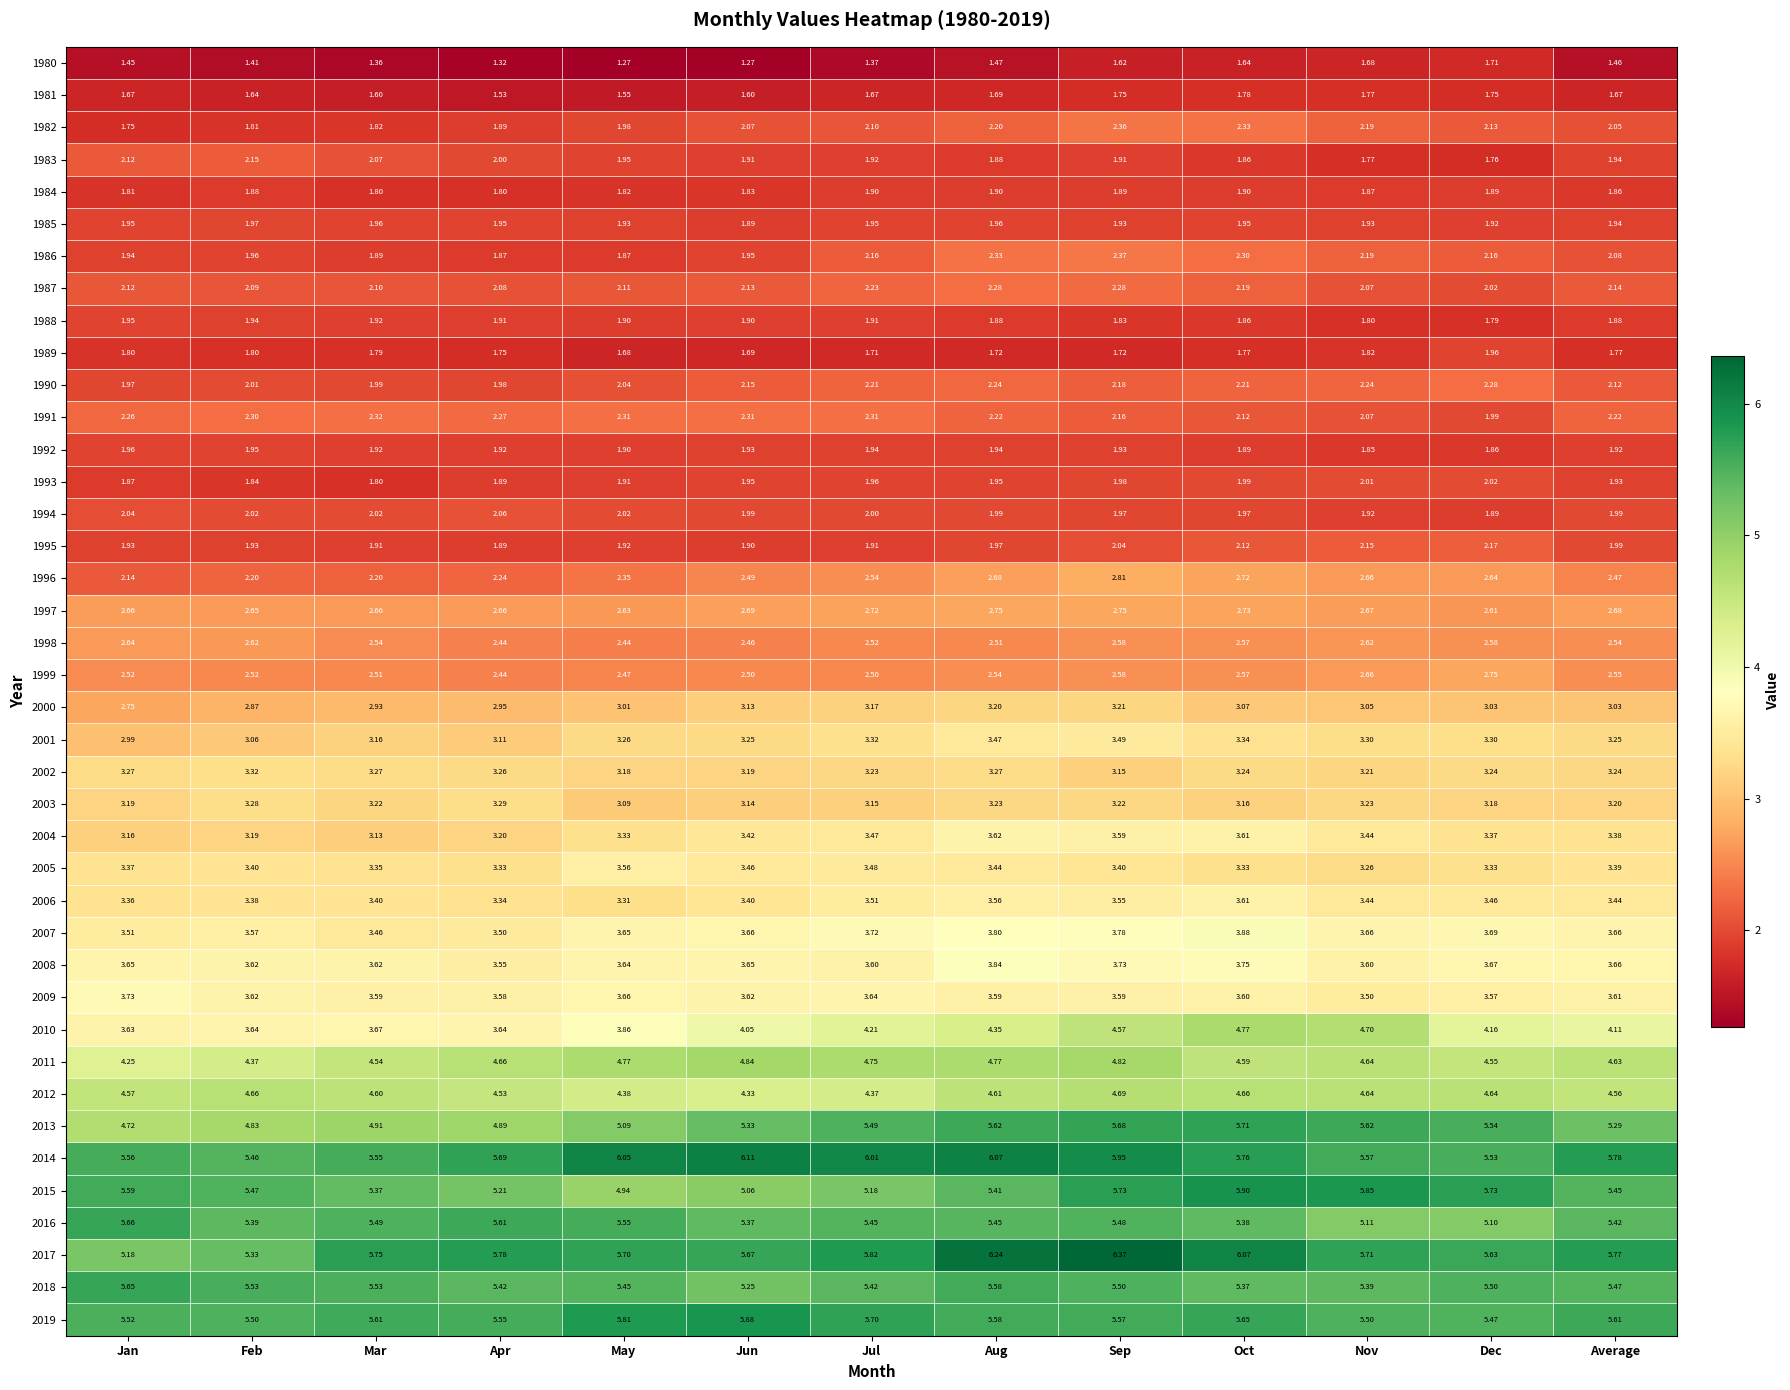

At which category is the sum across all series the highest?

Sep